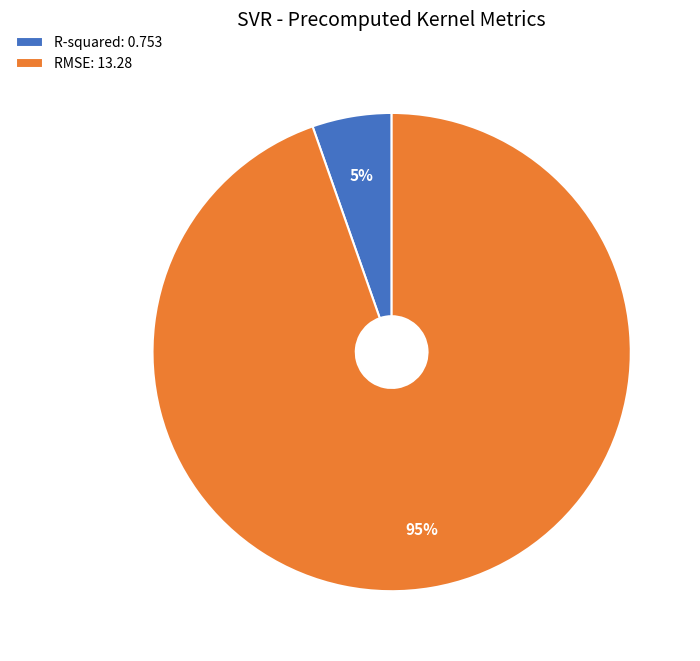

Which slice is the smallest?

R-squared